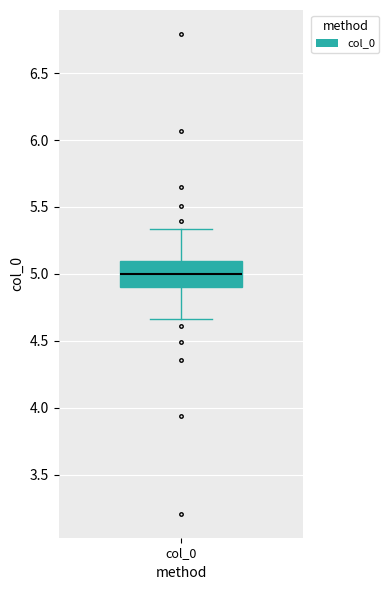

Read this box plot against the y-axis: the position of the median line, the range covered by the box, and the ends of both whiskers. The values are not printed on the chart, so give them approximately, as read against the axis.

median 5.00, box 4.90 to 5.10, whiskers 4.65 to 5.35